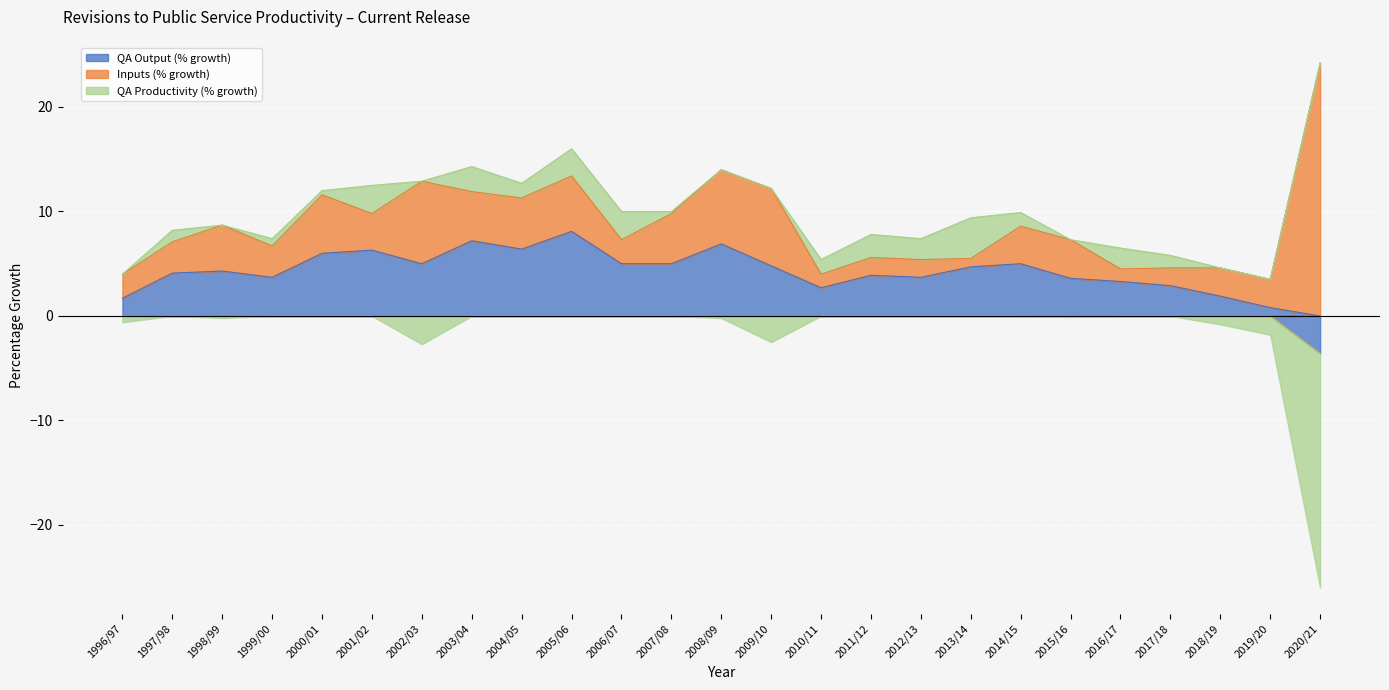

Rank the series by their maximum value, from highest to lowest.

Inputs (% growth), QA Output (% growth), QA Productivity (% growth)